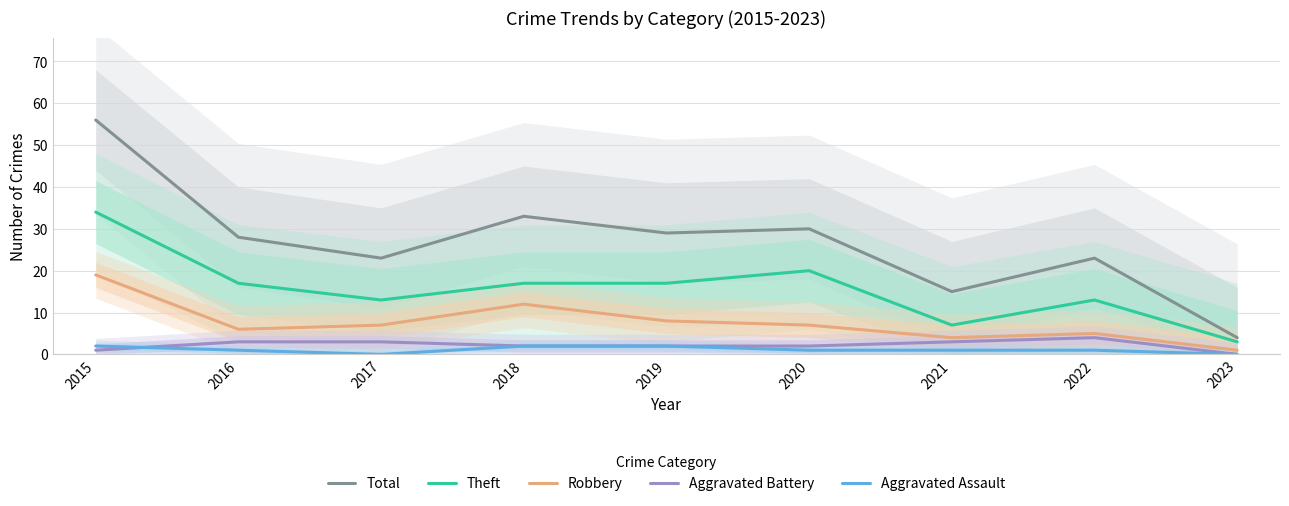

The Total series shows 4 at 2023. True or false?

True